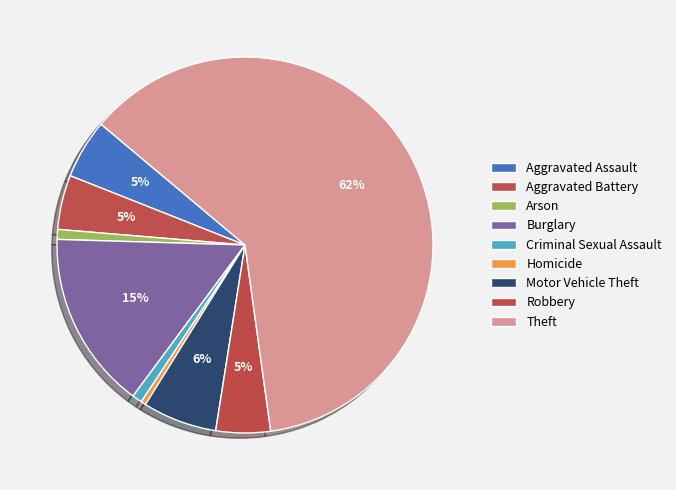

Rank the categories by value from lowest to highest.

Homicide, Arson, Criminal Sexual Assault, Aggravated Battery, Robbery, Aggravated Assault, Motor Vehicle Theft, Burglary, Theft